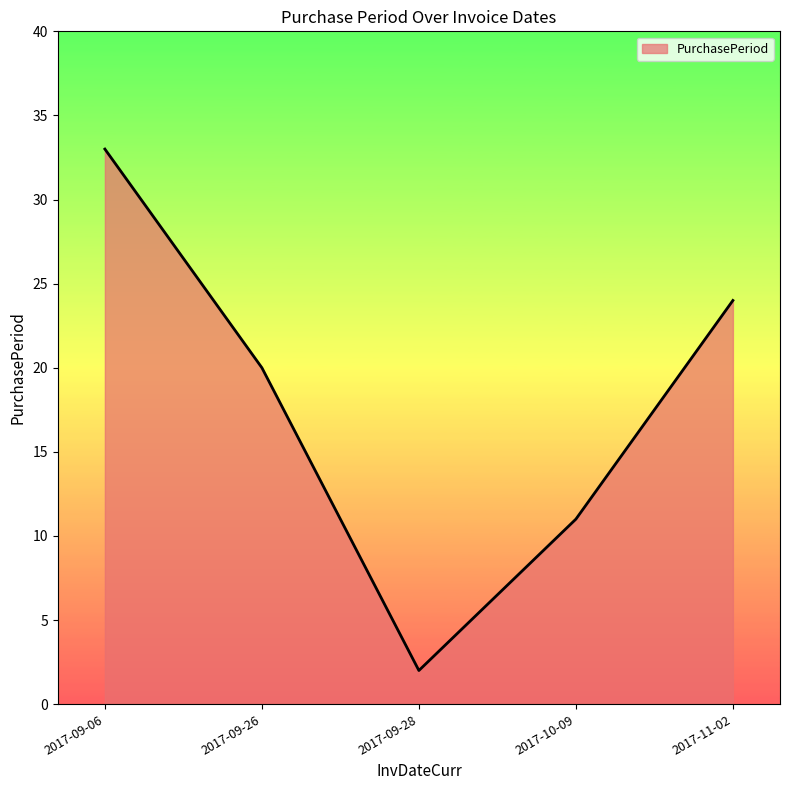

Which category has the highest value across all series?

2017-09-06